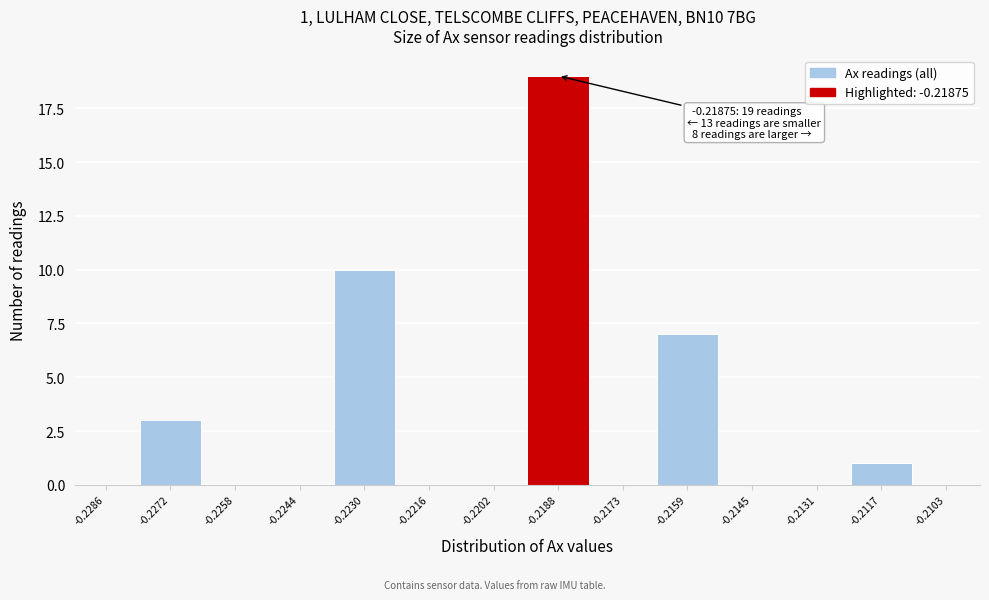

Reading right to left, what are all the values shown in this chart?

-0.2103=0	-0.2117=1	-0.2131=0	-0.2145=0	-0.2159=7	-0.2173=0	-0.2188=19	-0.2202=0	-0.2216=0	-0.2230=10	-0.2244=0	-0.2258=0	-0.2272=3	-0.2286=0